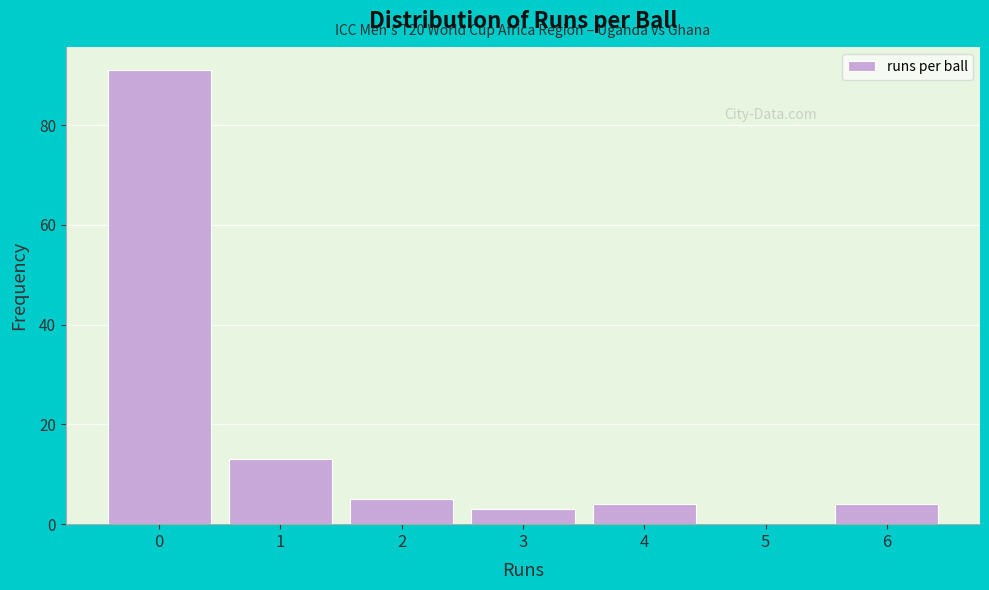

Reading right to left, what are all the values shown in this chart?

6=4	5=0	4=4	3=3	2=5	1=13	0=91